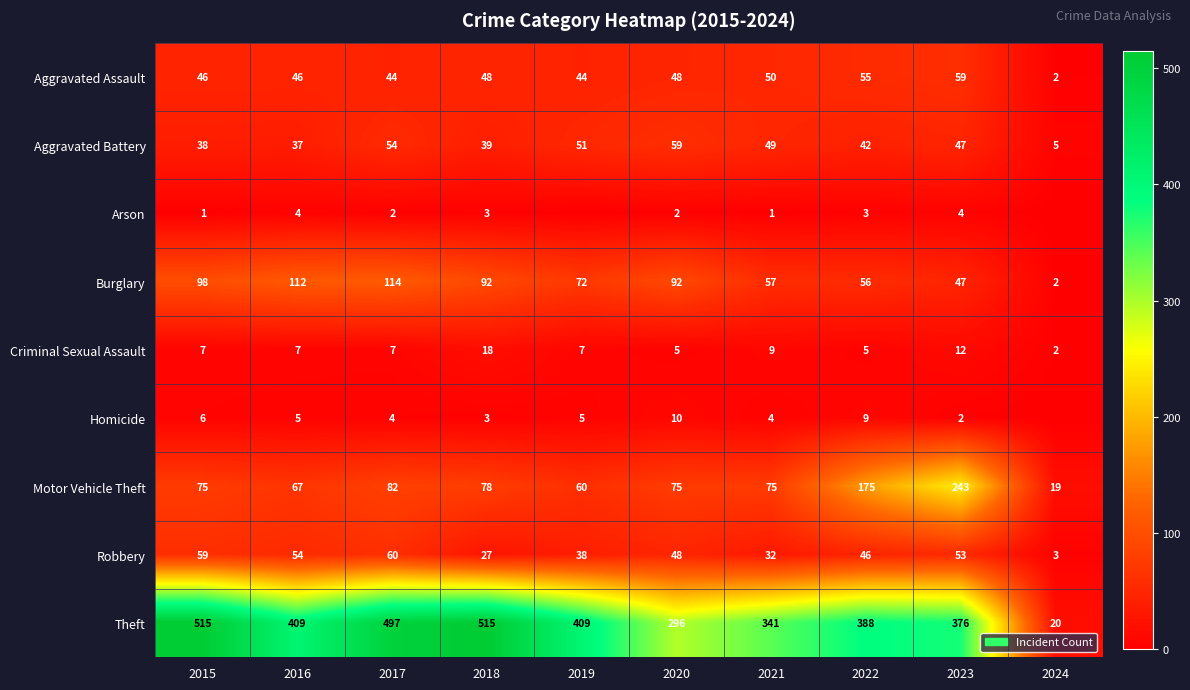

Is it true that Motor Vehicle Theft equals 19 at 2024?

True